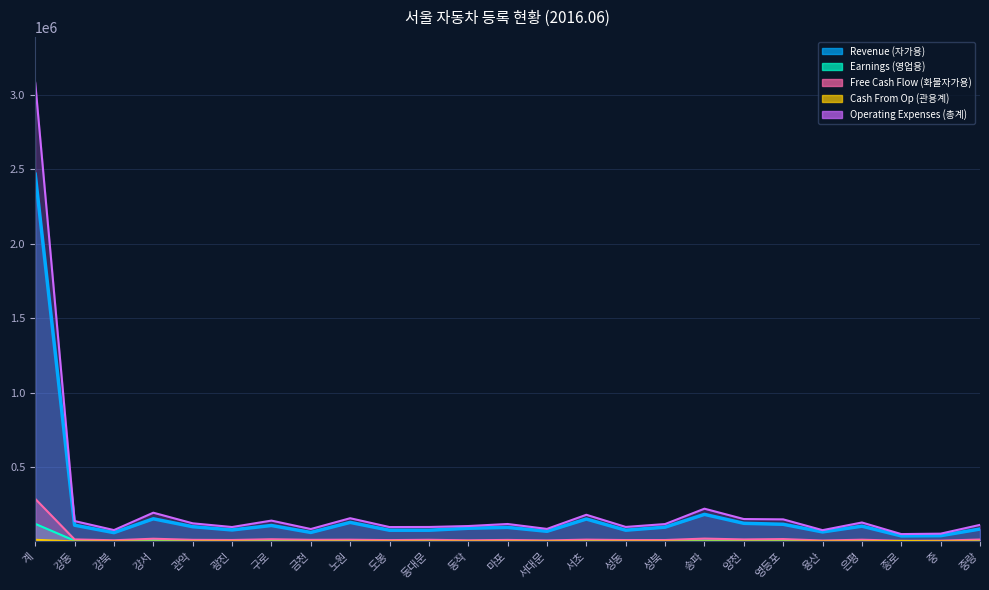

At which label is Cash From Op (관용계) closest to 5704?

종로